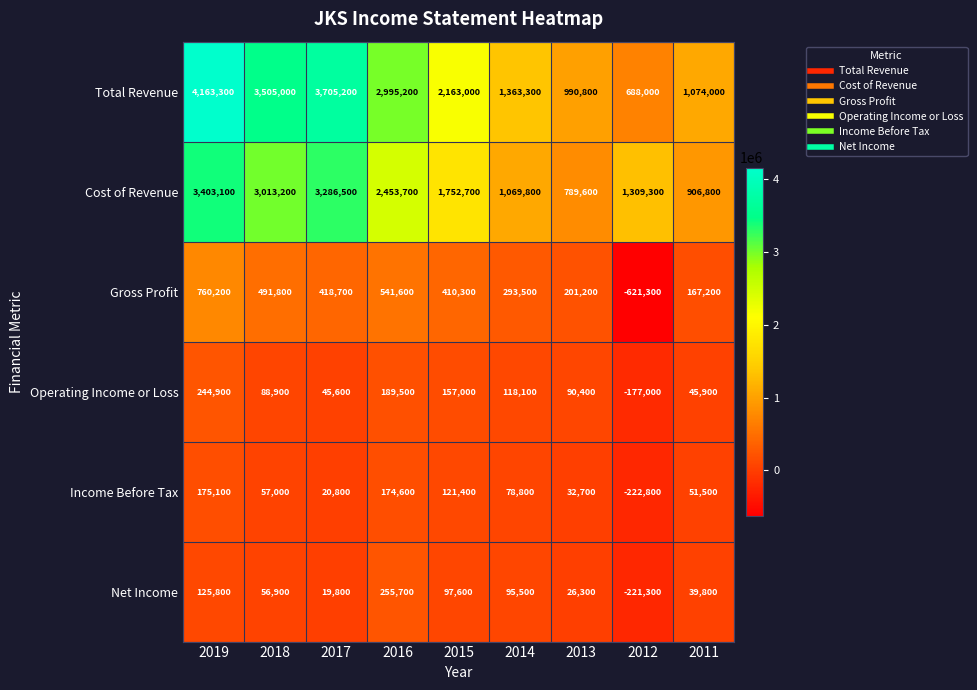

What is the difference between the Cost of Revenue values at 2013 and 2016?

1664100